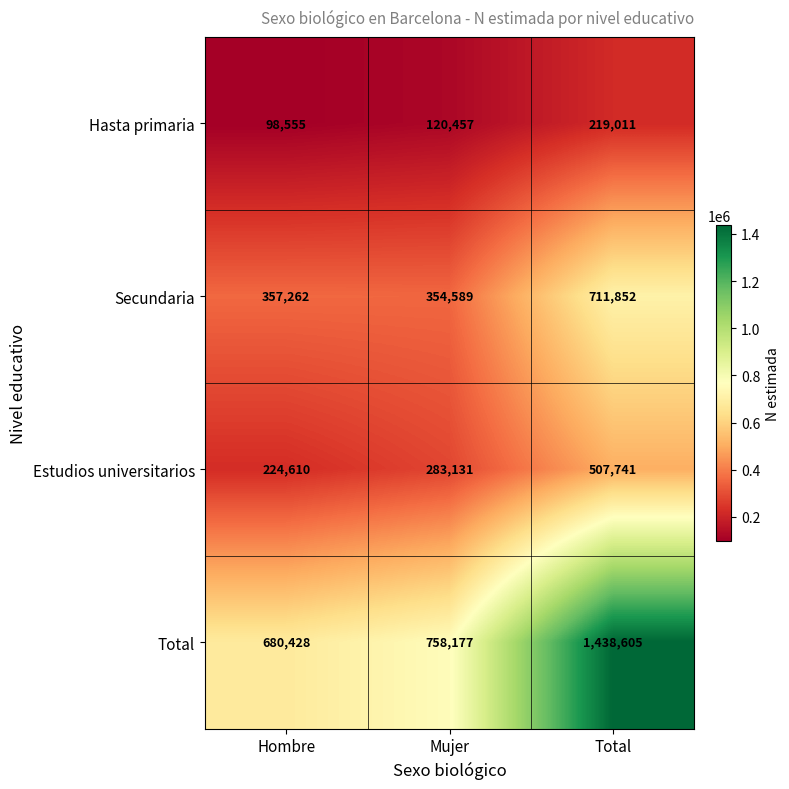

Rank the series by their average value, from lowest to highest.

Hasta primaria, Estudios universitarios, Secundaria, Total